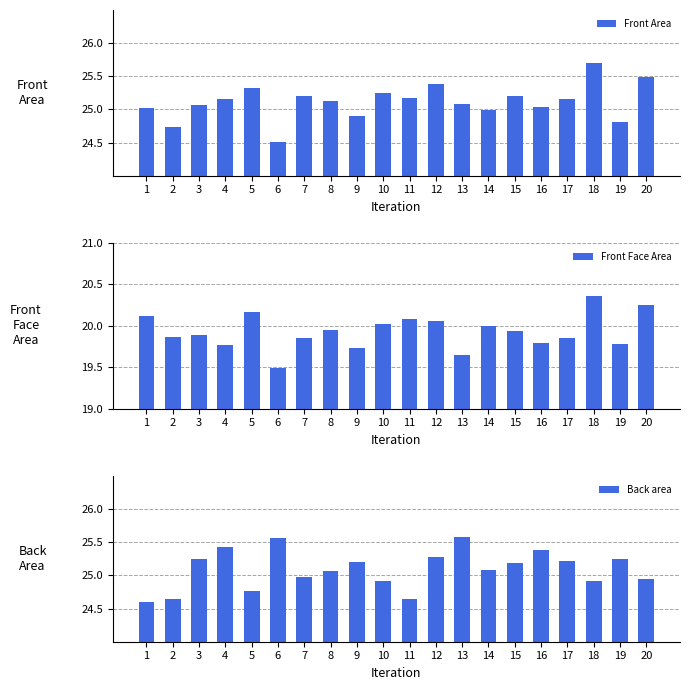

Which label corresponds to the smallest value in the chart?

6